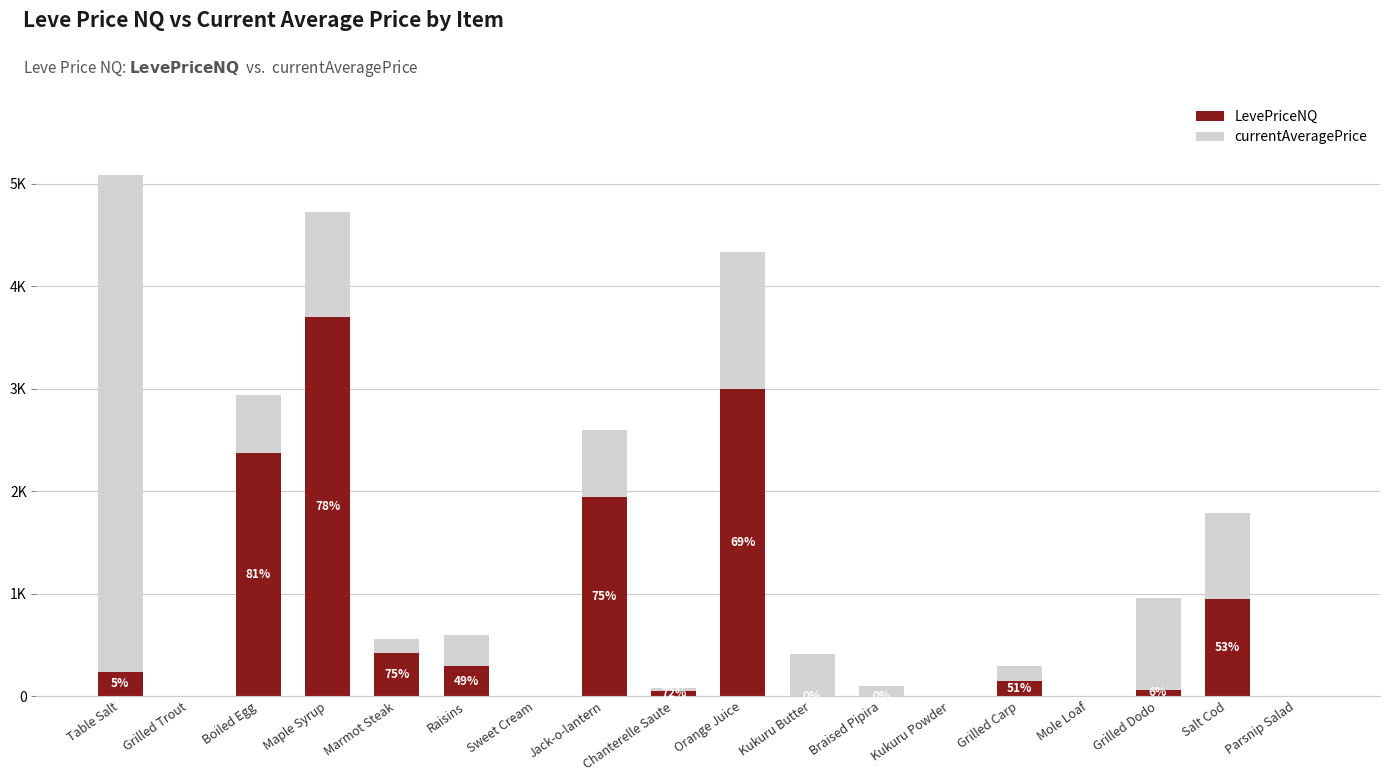

At how many categories does at least one series exceed 1358?

5